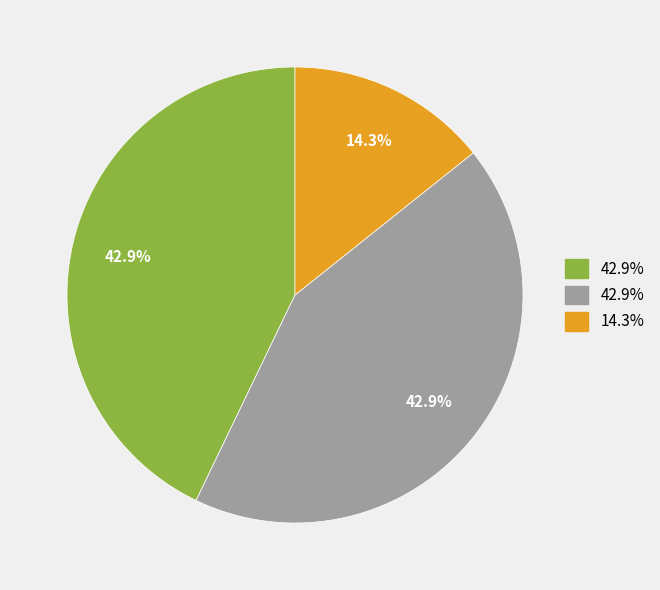

Does any single category account for the majority?

No